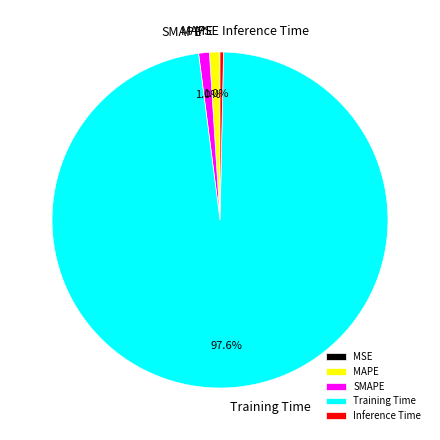

What is the total percentage of MAPE and SMAPE?

2.0%